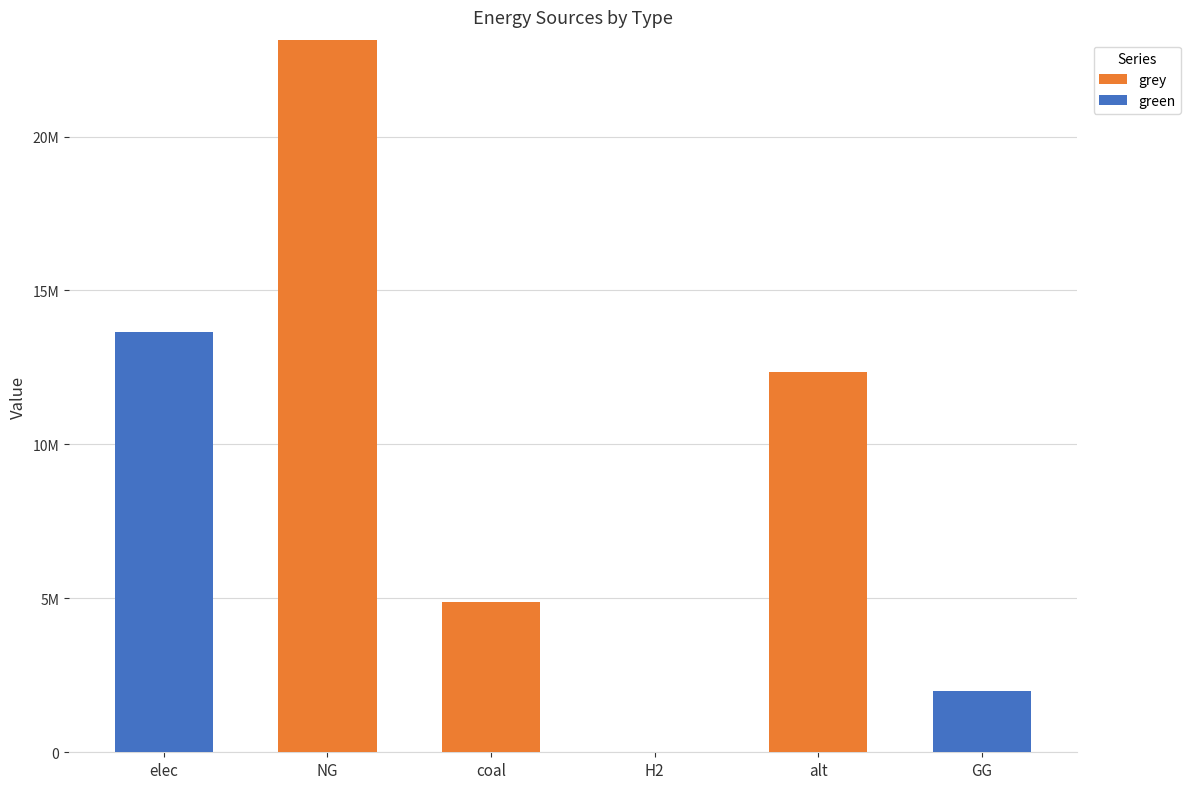

Does the chart contain stacked bars?

Yes